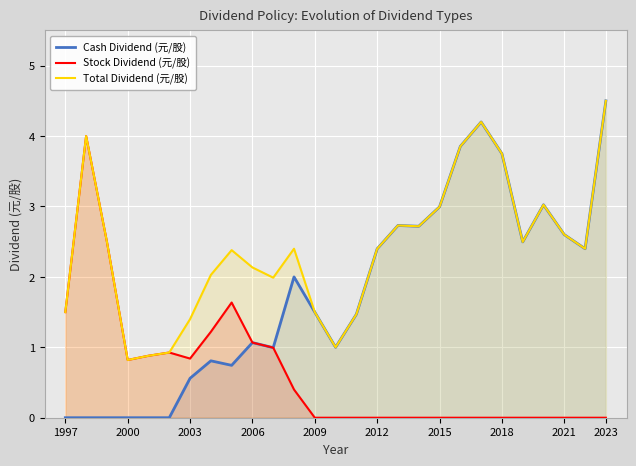

True or false: Cash Dividend (元/股) and Total Dividend (元/股) cross at least once.

False